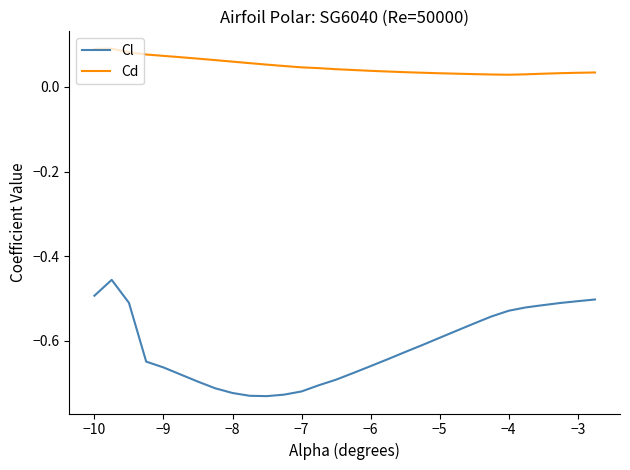

Rank the series by their average value, from lowest to highest.

Cl, Cd